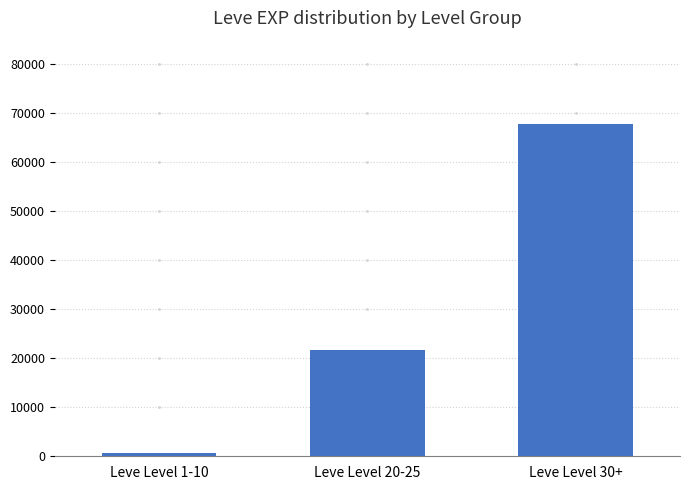

Reading left to right, transcribe all the data shown in this chart.

630	21600	67730